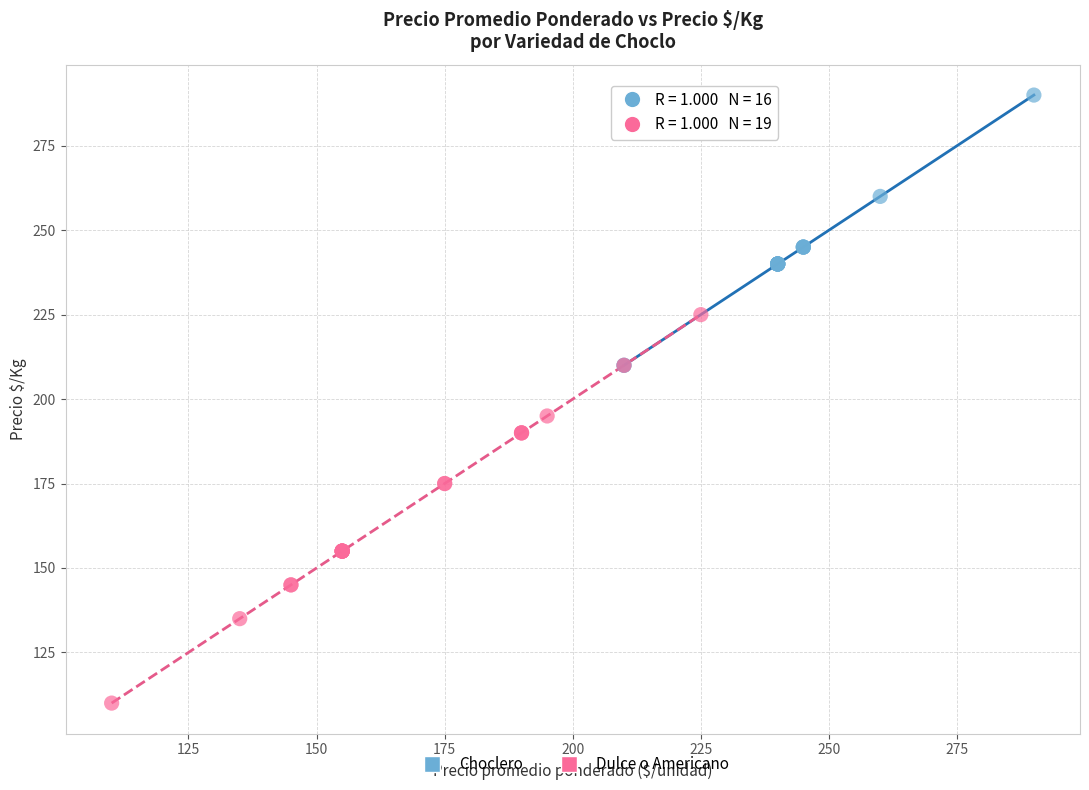

Which series has the widest spread of Y values?

Dulce o Americano